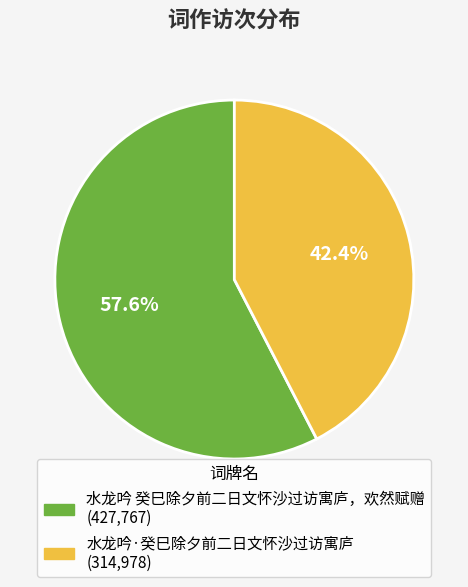

To the nearest percent, what percentage of the pie is 水龙吟·癸巳除夕前二日文怀沙过访寓庐?

42%